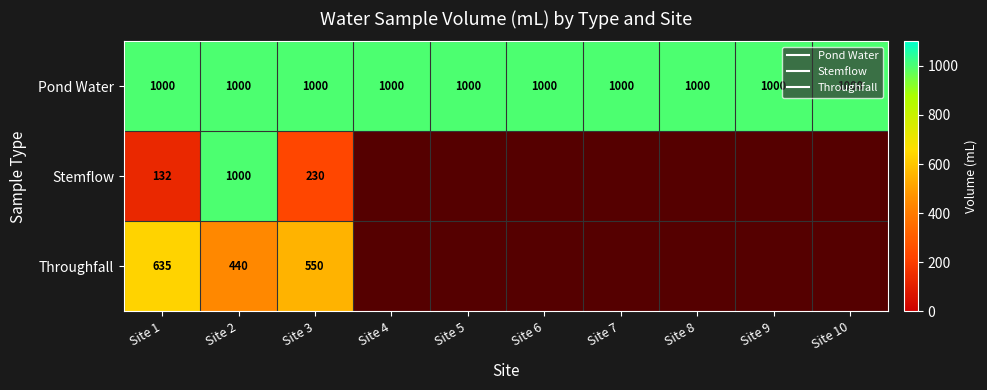

Where is Throughfall nearest to the value 537?

Site 3